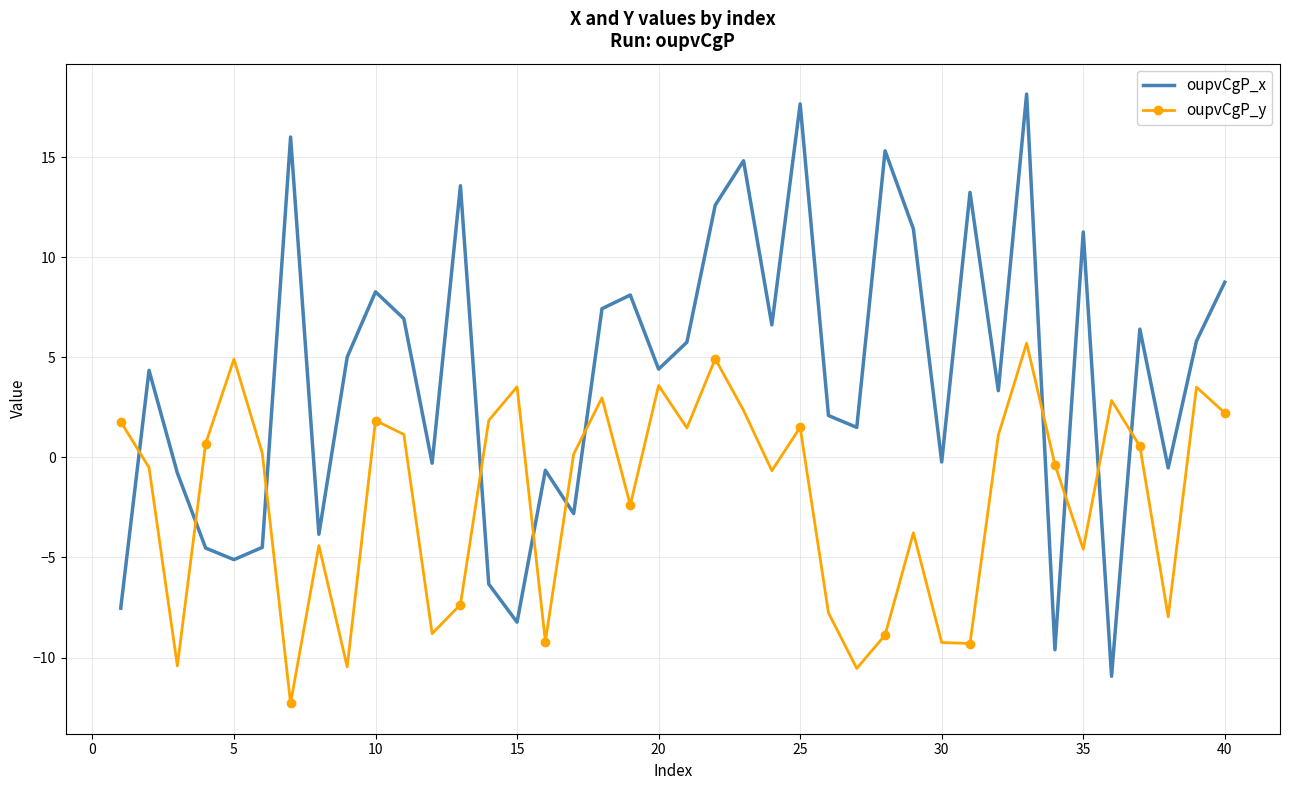

After their last crossing, which series has the higher values: oupvCgP_y or oupvCgP_x?

oupvCgP_x